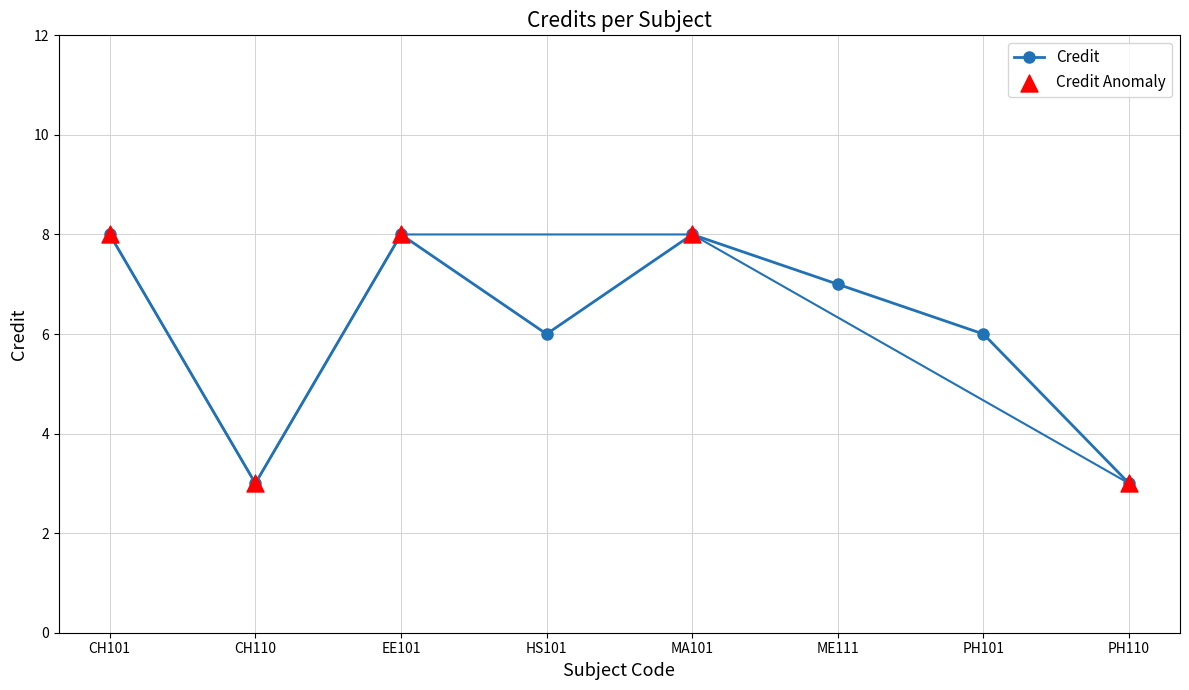

What is the change in value from CH110 to EE101?

+5